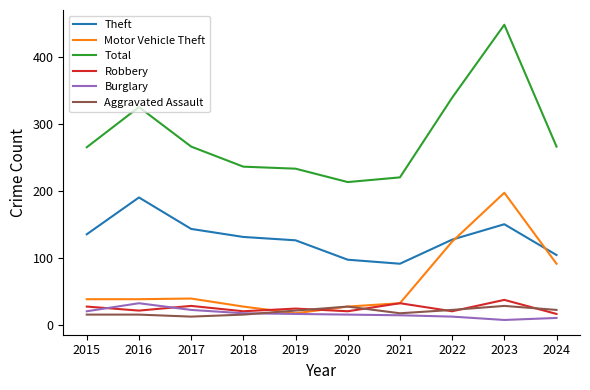

At which category does the chart reach its peak across all series?

2023